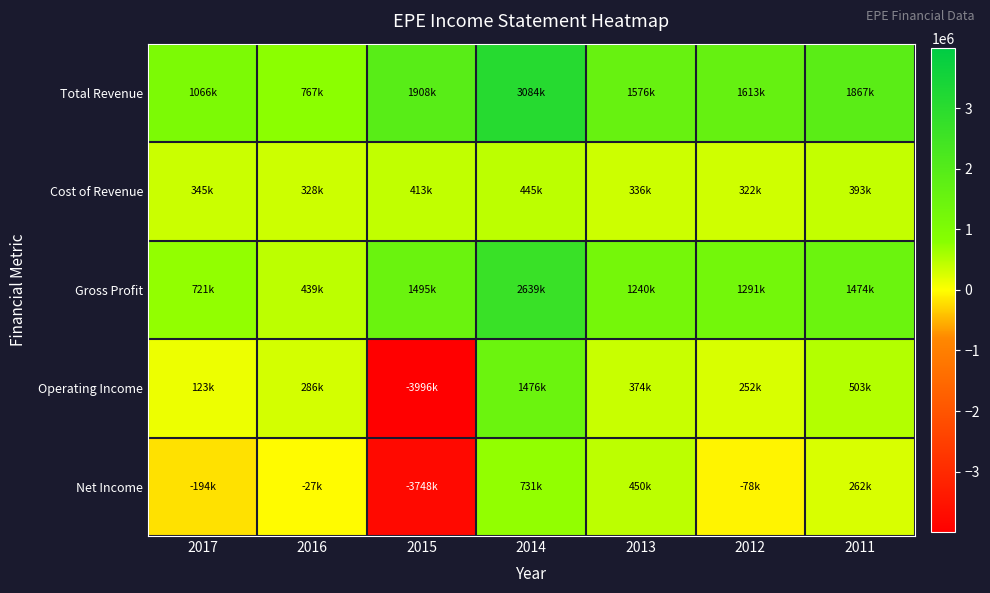

What is the total value across all series at 2017?

2061000